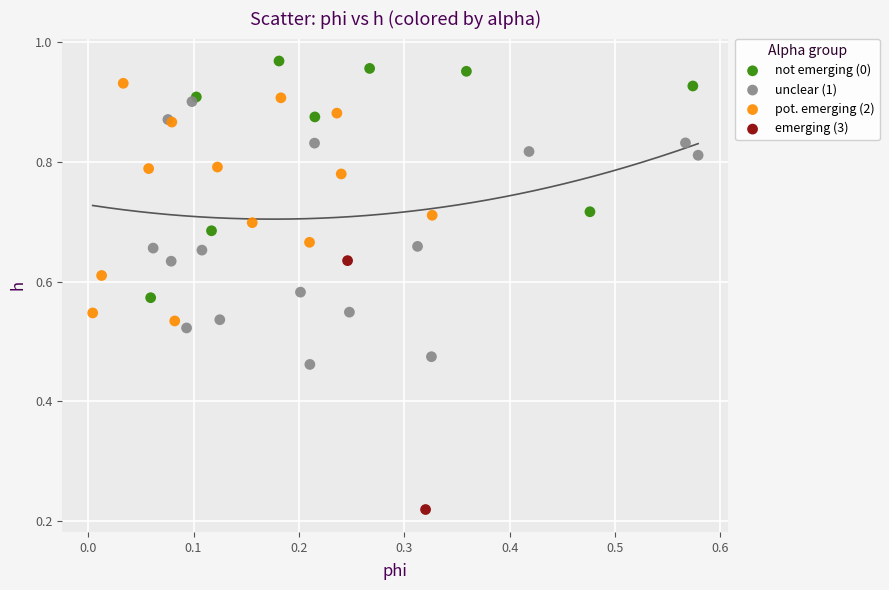

What are all the series names shown in the legend?

not emerging (0), unclear (1), pot. emerging (2), emerging (3)